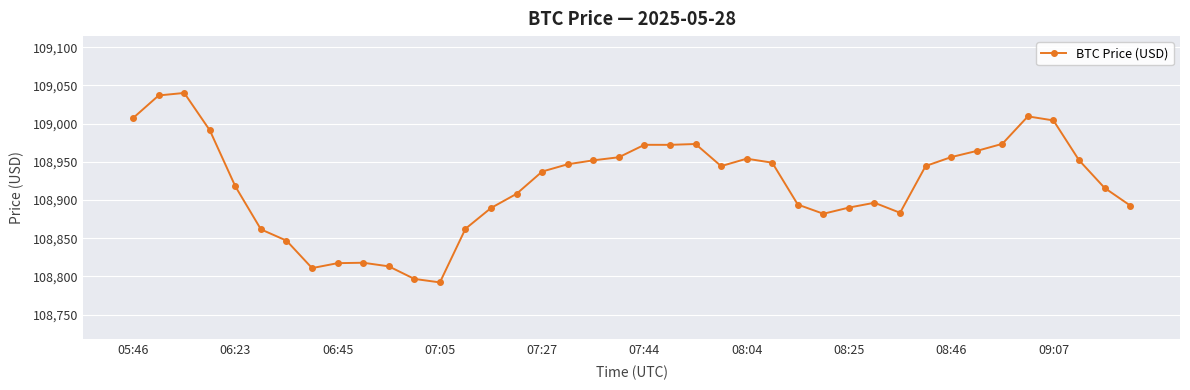

True or false: there are more than 2 points higher than both neighbors.

True